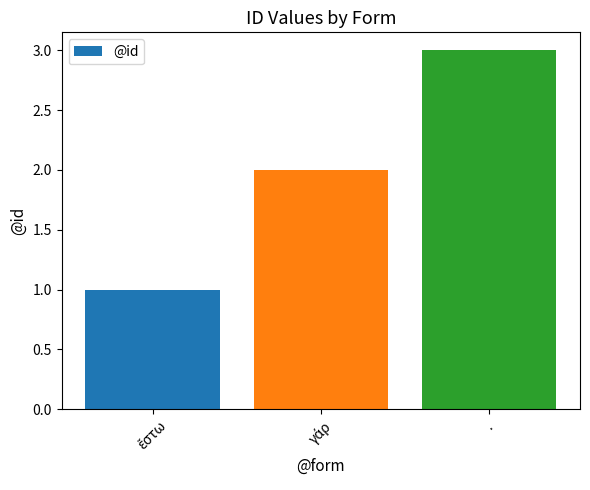

What is the sum of all values?

6